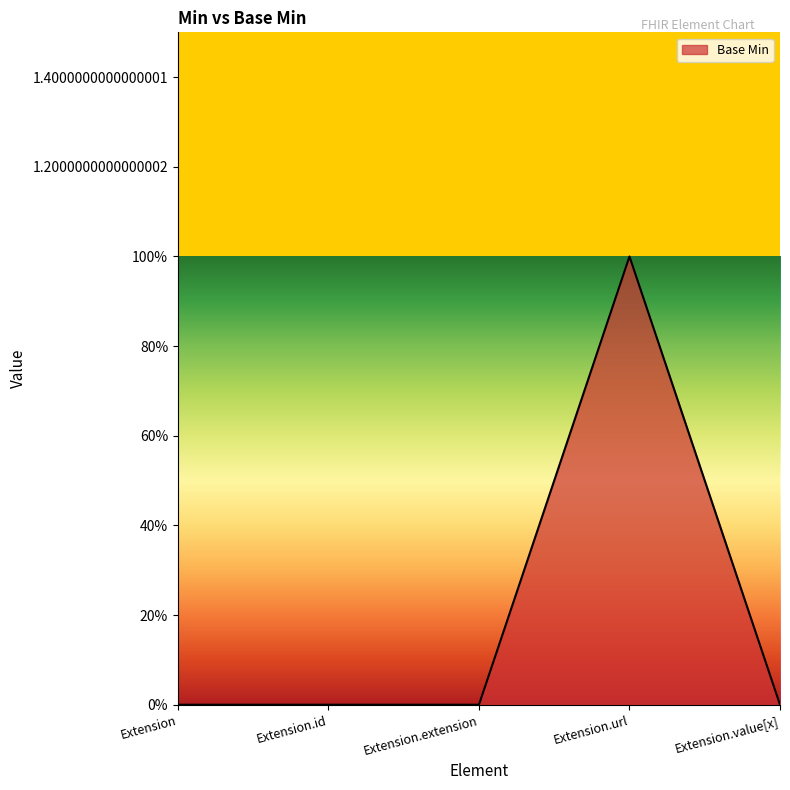

Does the chart display data point markers on the line(s)?

No